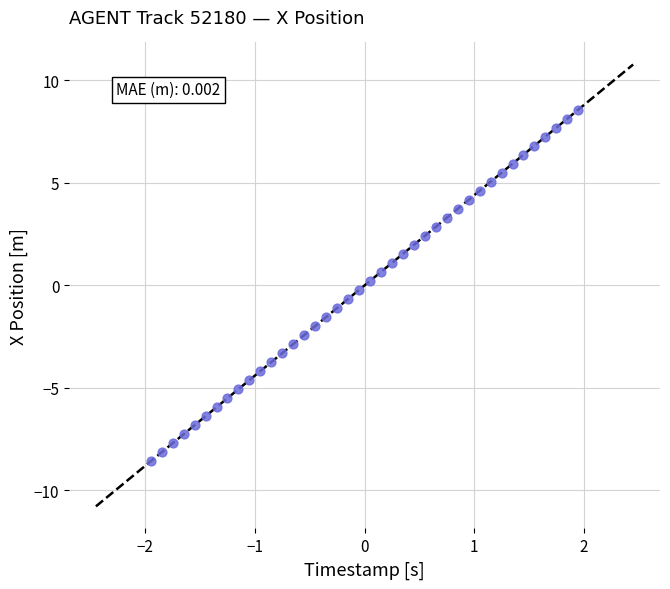

What is the range of X values (max minus min)?

3.9